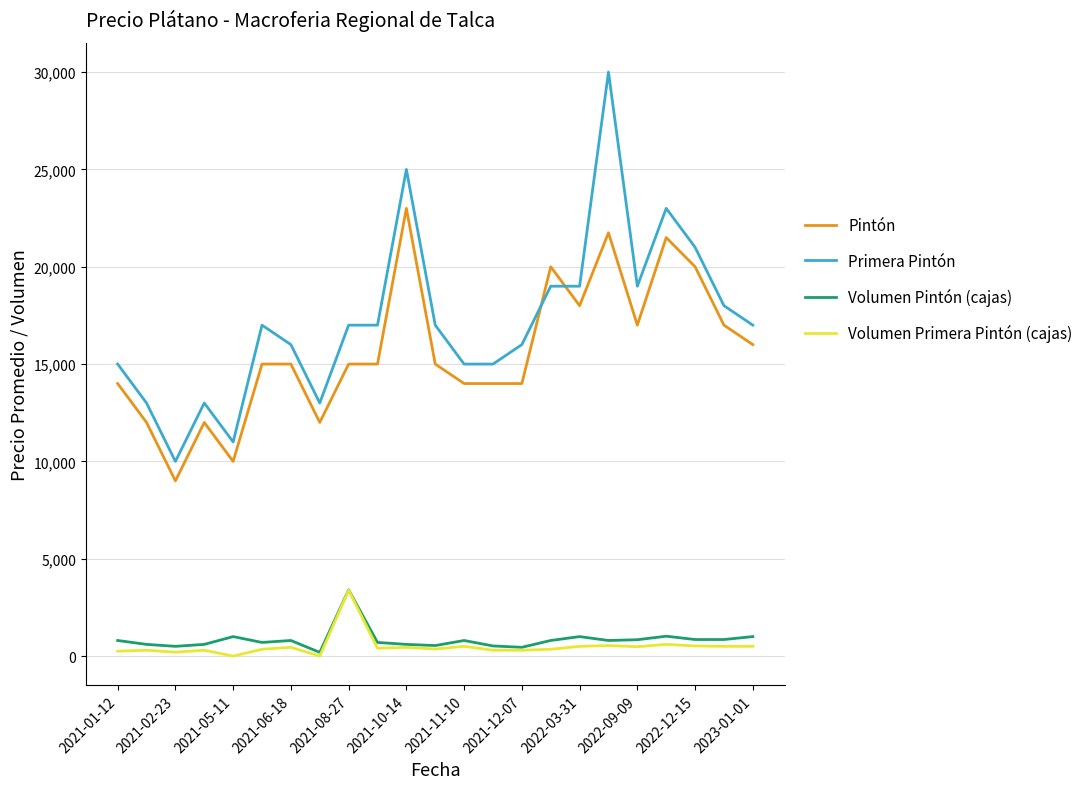

True or false: Primera Pintón and Volumen Pintón (cajas) cross at least once.

False